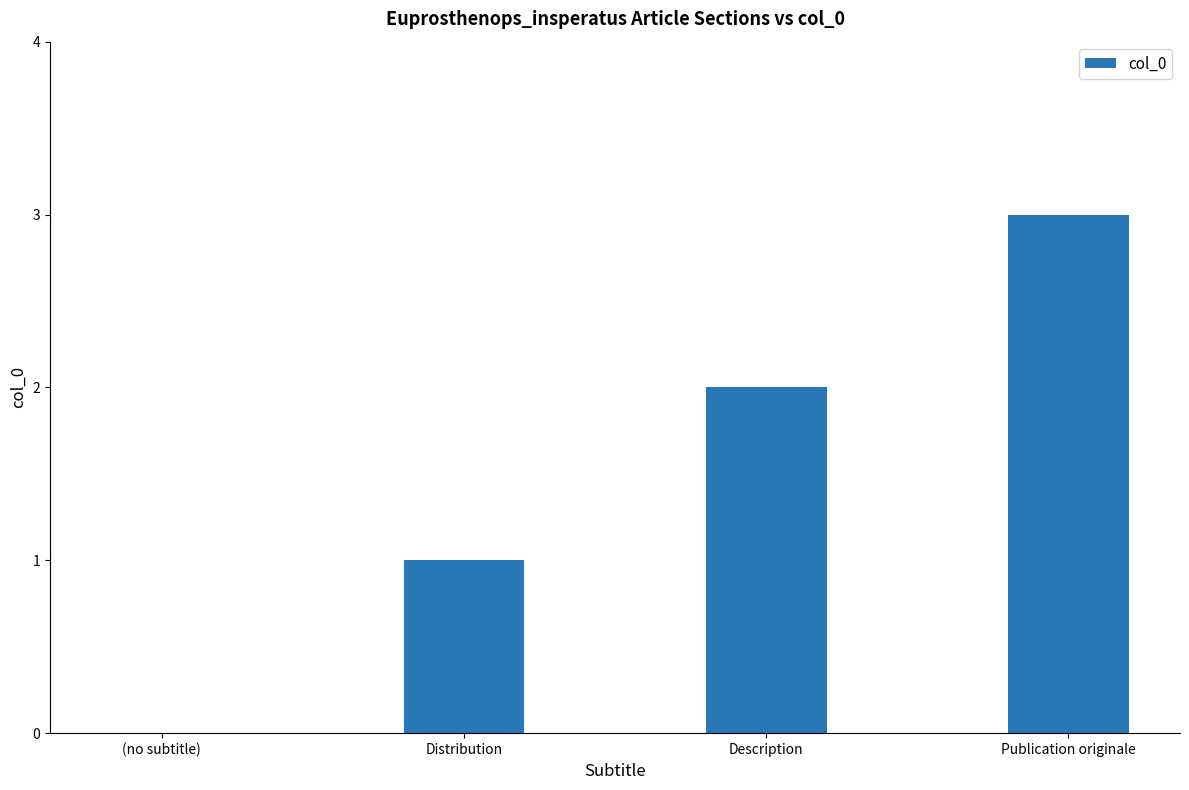

Approximately how many times larger is the value at Publication originale compared to Distribution?

3.0